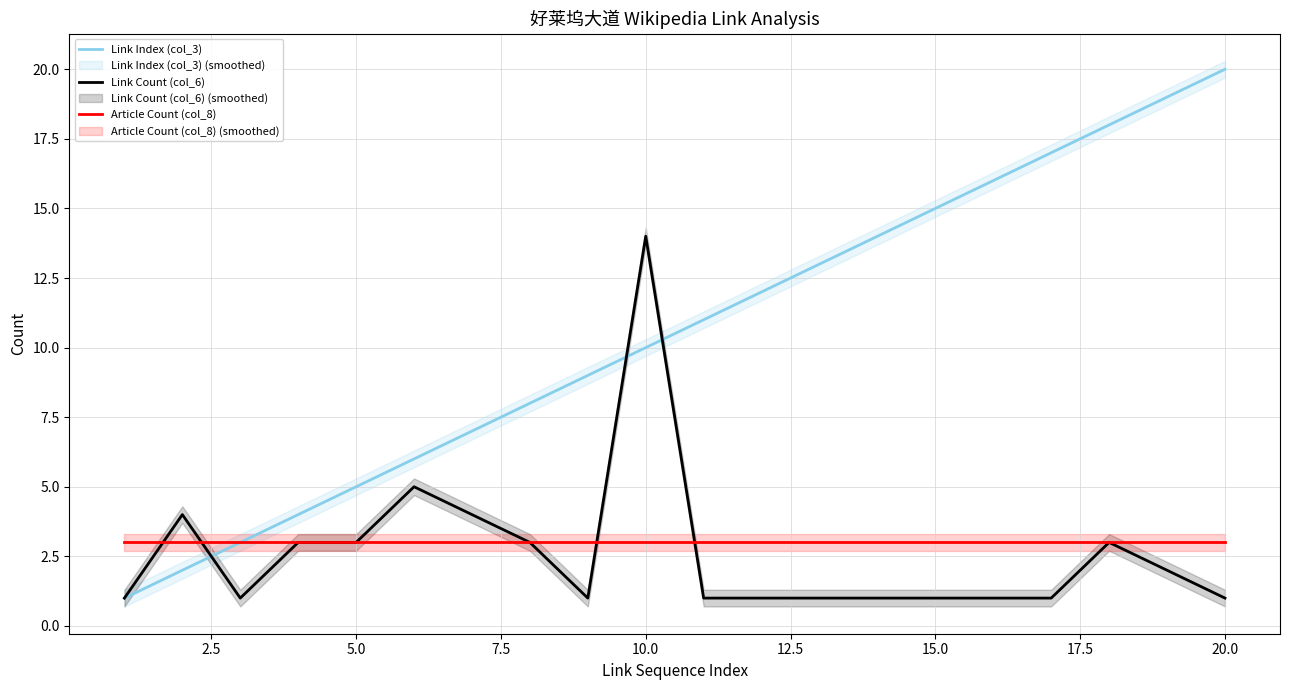

The value of Link Index (col_3) at 20.0 is 5. True or false?

False